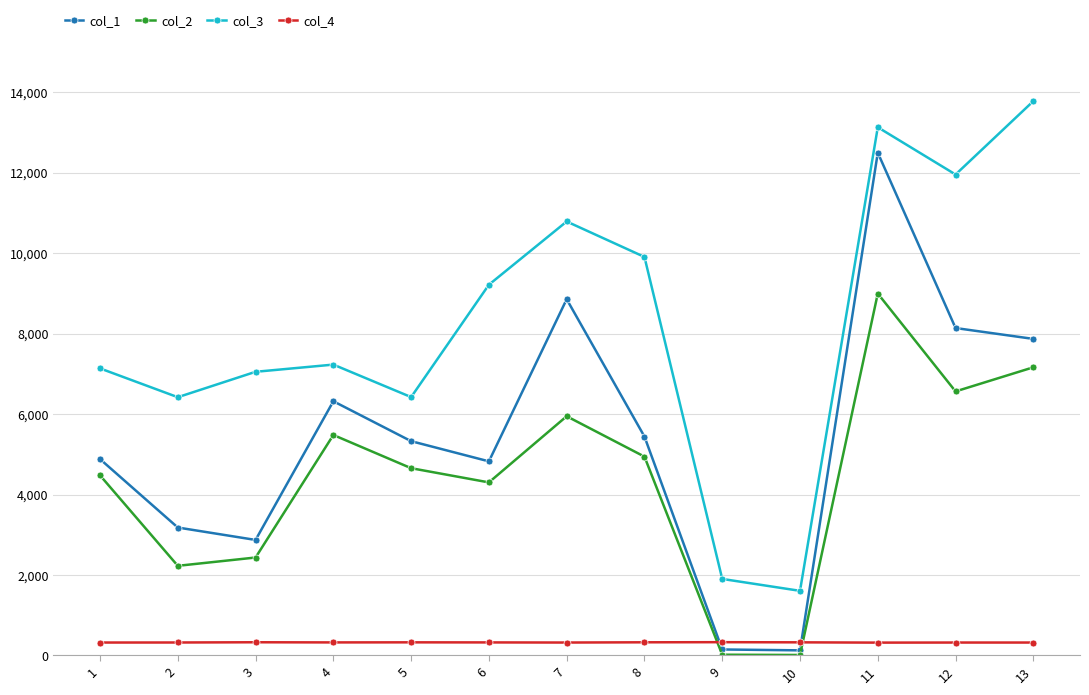

What are all the series names shown in the legend?

col_1, col_2, col_3, col_4